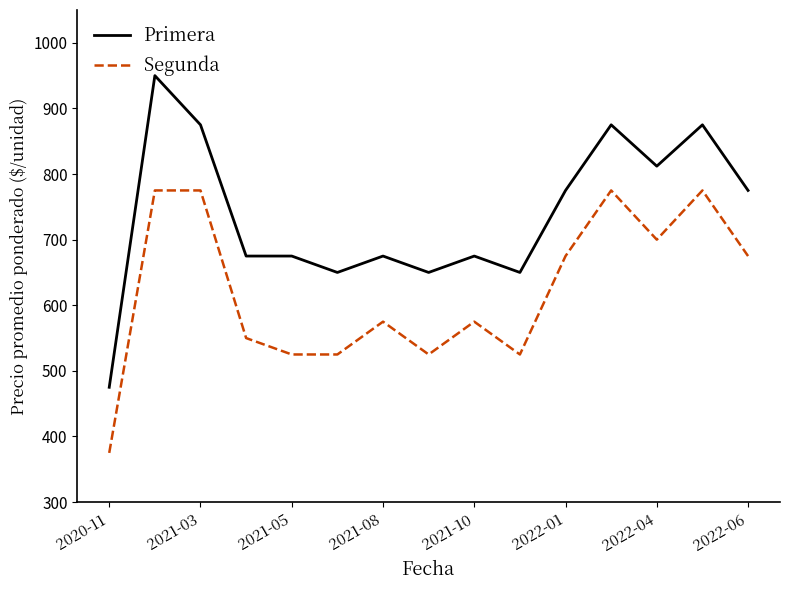

True or false: Segunda and Primera cross at least once.

False